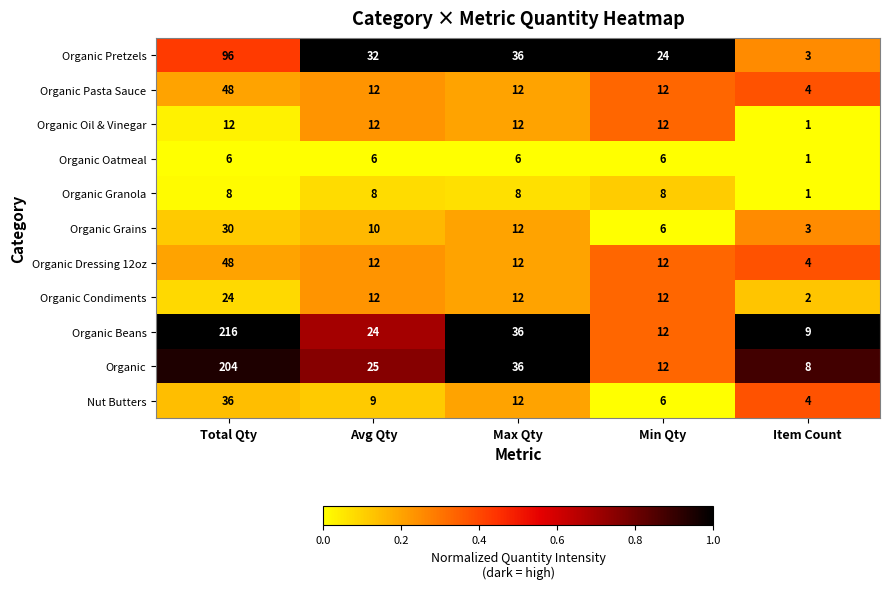

How many data points does each series have?

5